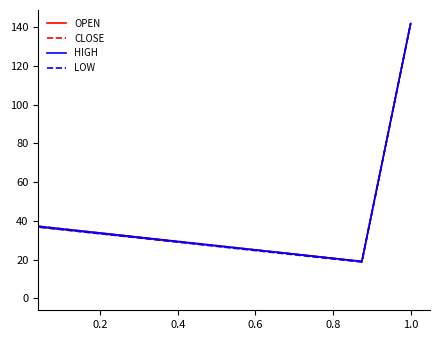

What is the greatest value displayed?

141.7